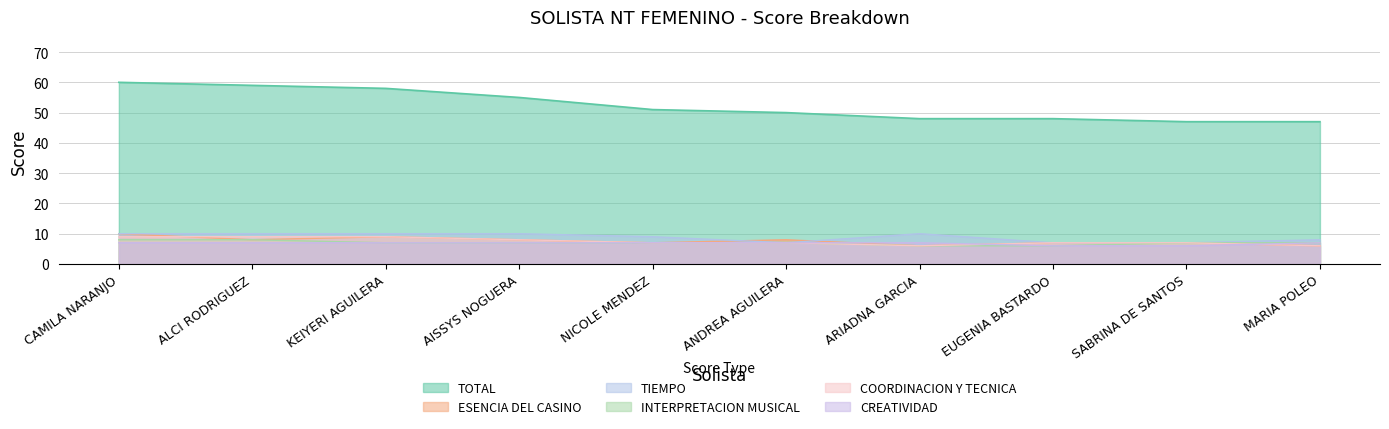

Count the TIEMPO values in the range 7 to 10.

10